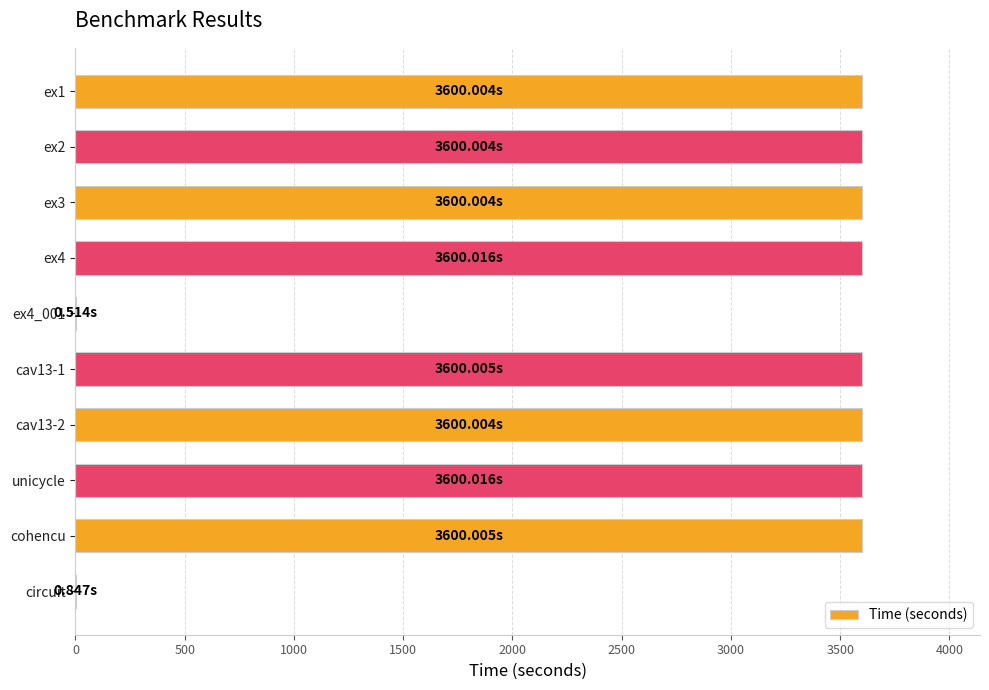

Approximately how many times larger is the value at unicycle compared to ex2?

1.0